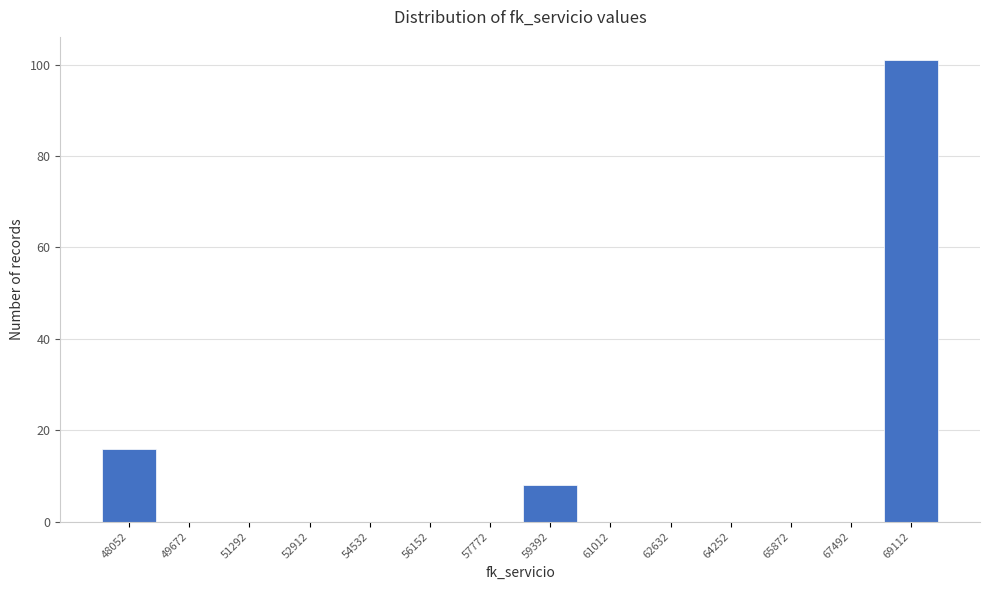

Reading left to right, list all the values displayed in this chart.

48052=16	49672=0	51292=0	52912=0	54532=0	56152=0	57772=0	59392=8	61012=0	62632=0	64252=0	65872=0	67492=0	69112=101